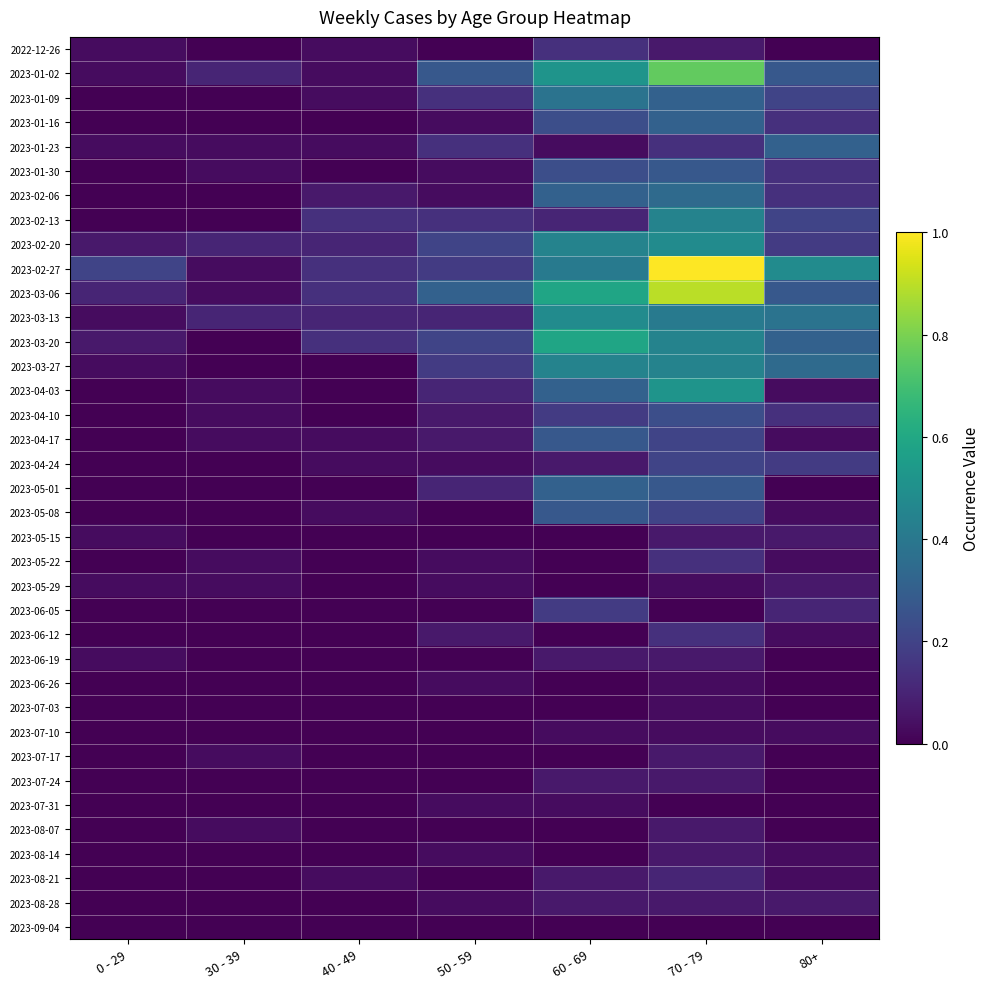

Which series has the largest total across all categories?

2023-02-27